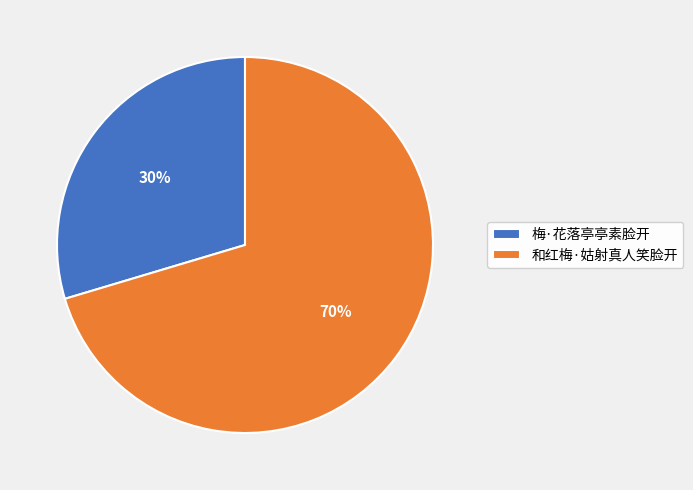

To the nearest percent, what portion does 和红梅·姑射真人笑脸开 represent?

70%